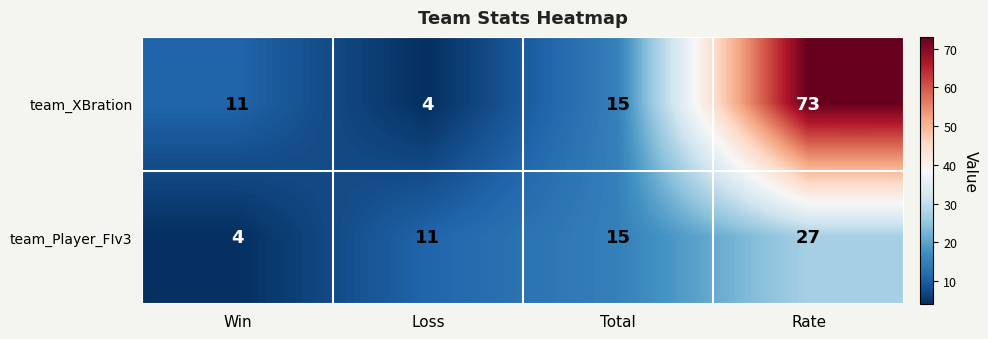

How many categories are shown in the chart?

4